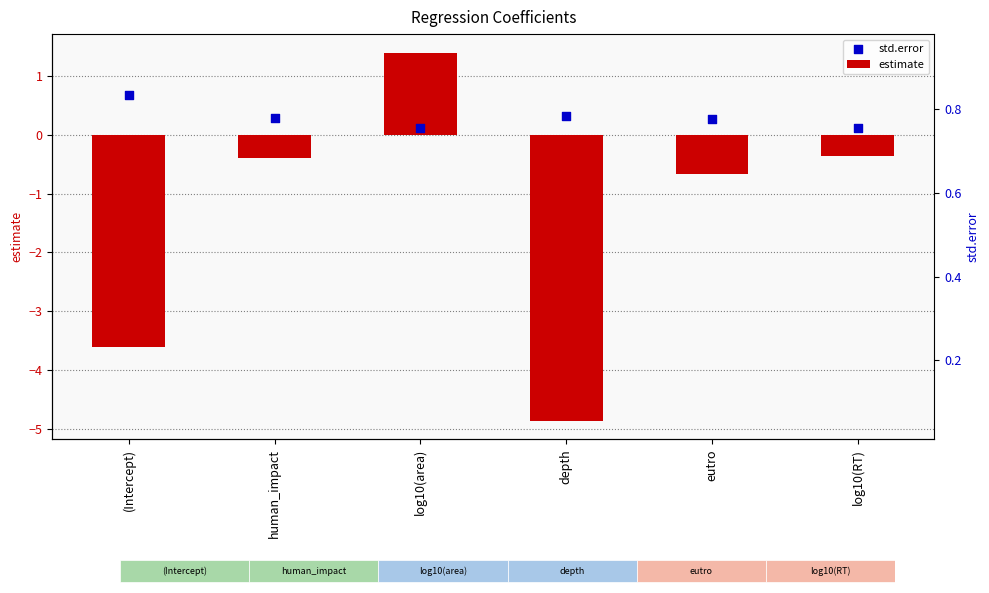

At which category is the sum across all series the highest?

log10(area)